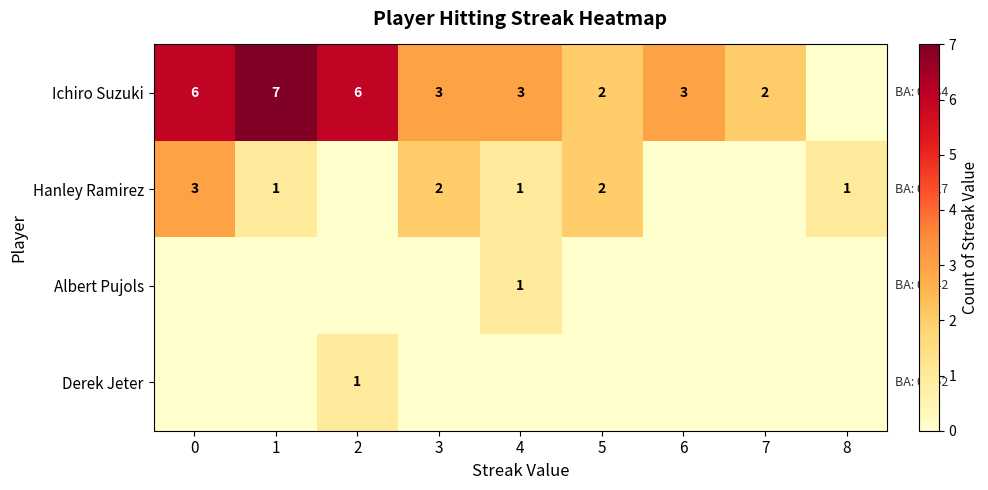

Is it true that Ichiro Suzuki equals 12 at 1?

False